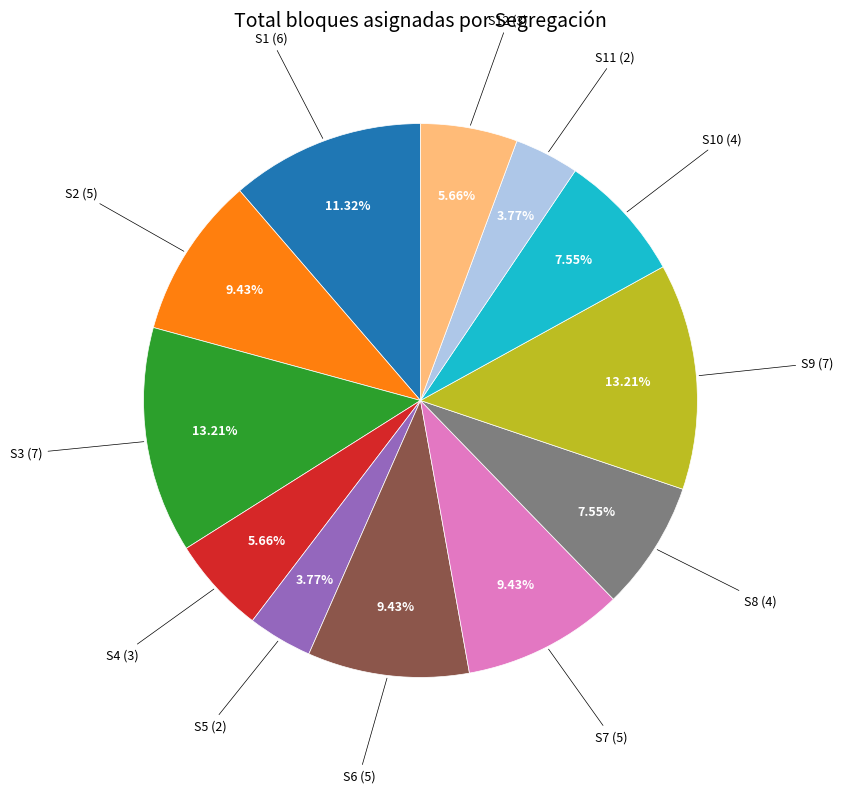

Does any single category account for the majority?

No